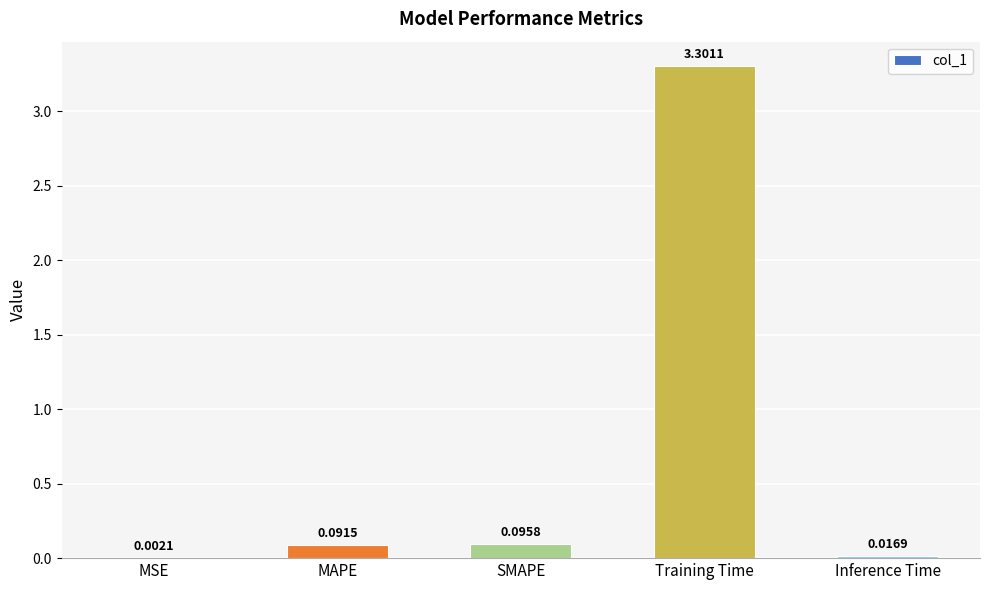

What is the sum of all values?

3.5